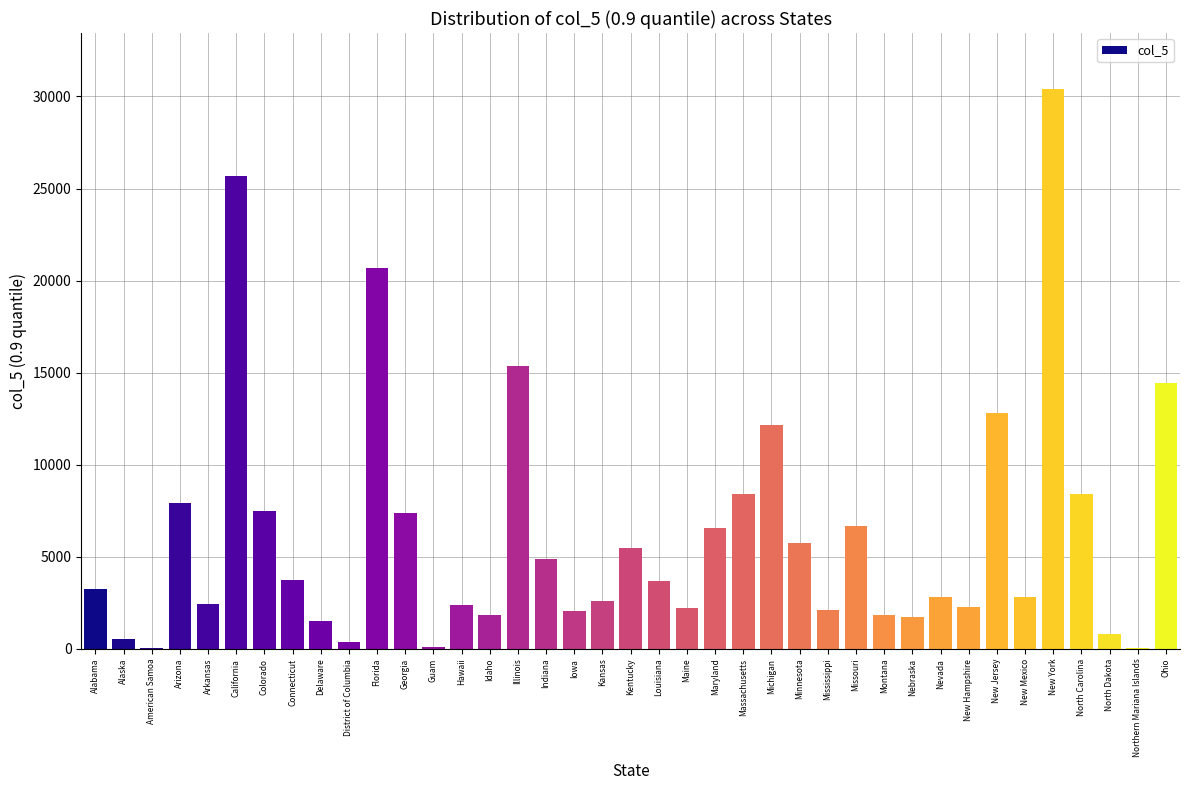

What is the change in value from Arizona to Maryland?

-1368